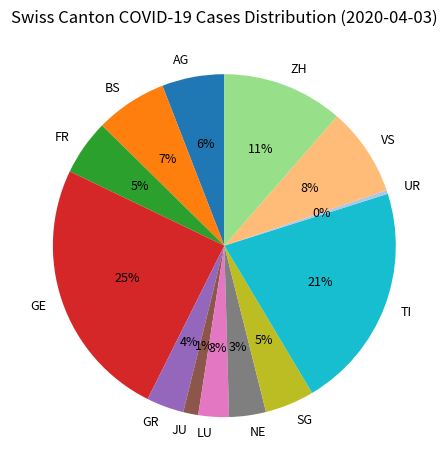

How many segments does this pie chart have?

13